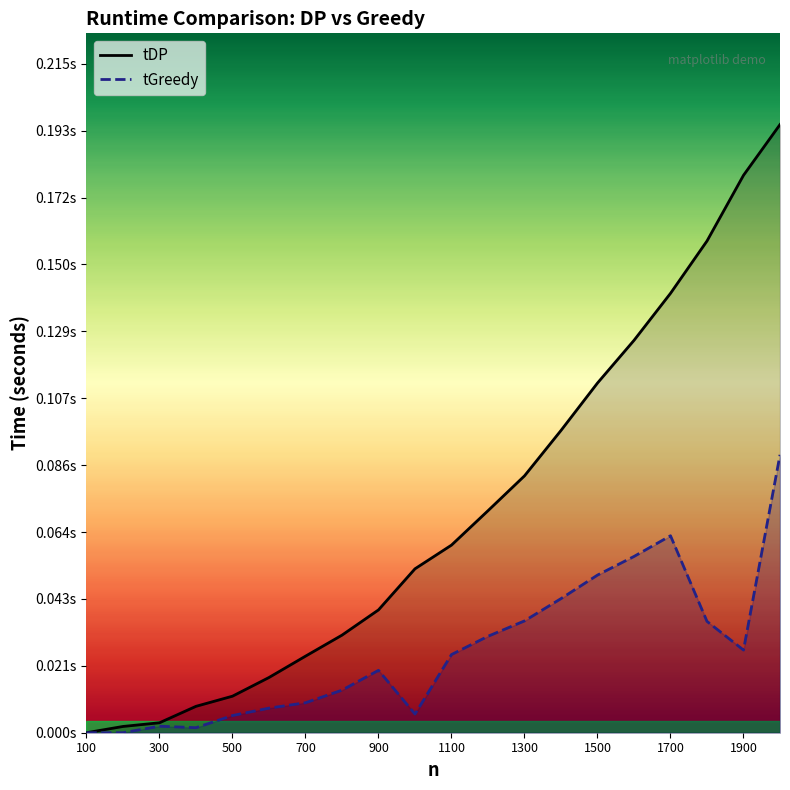

What is the difference between the maximum and minimum values in the tDP series?

0.2